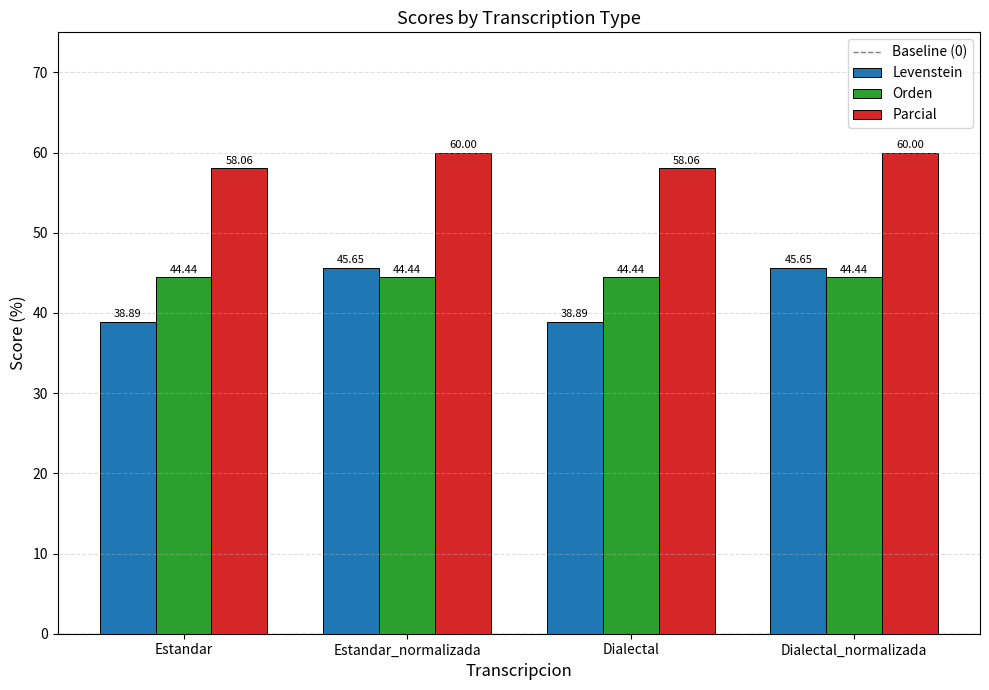

What is the difference between the Levenstein values at Dialectal and Estandar_normalizada?

6.8